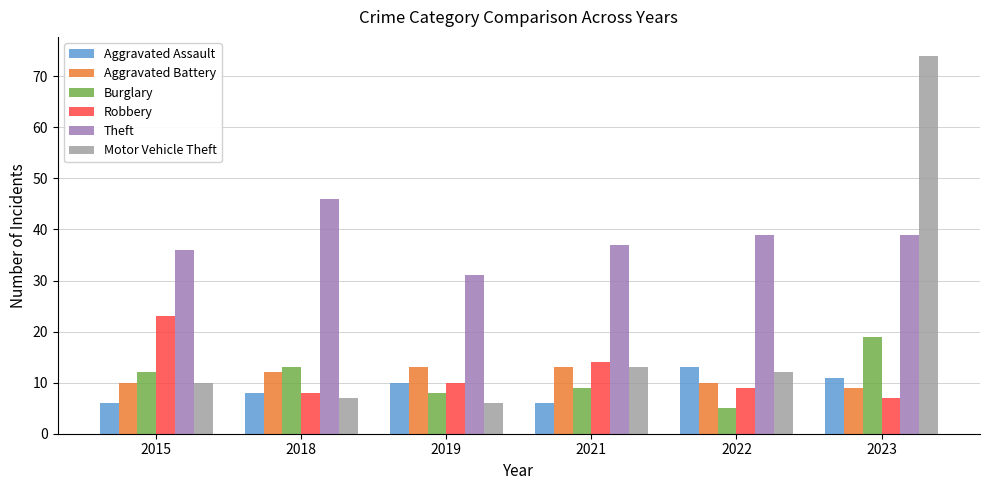

Does the chart contain any negative values?

No